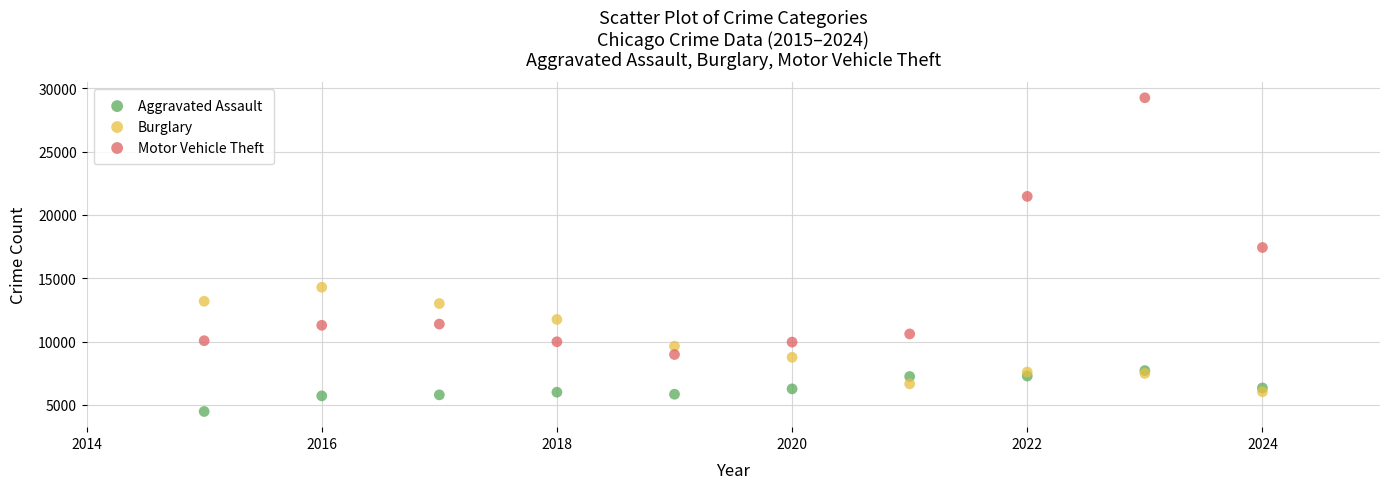

Which series contains the highest Y value?

Motor Vehicle Theft